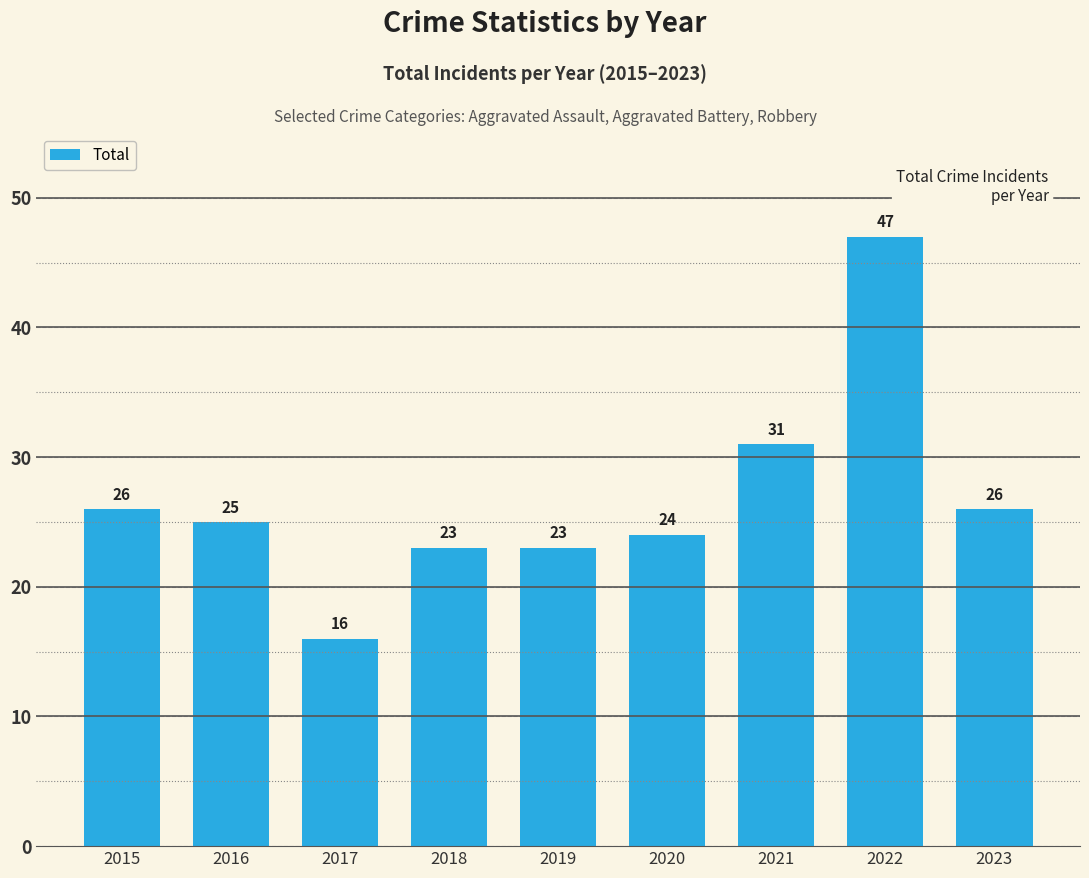

How many values are below 25?

4